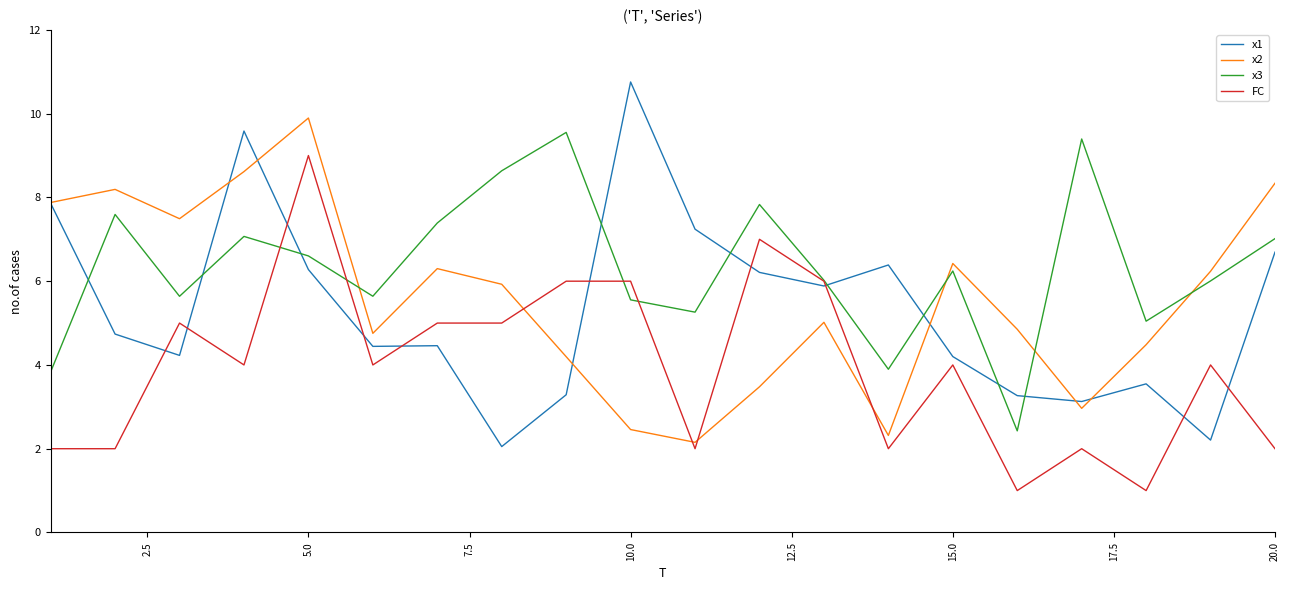

Which series has the largest total across all categories?

x3